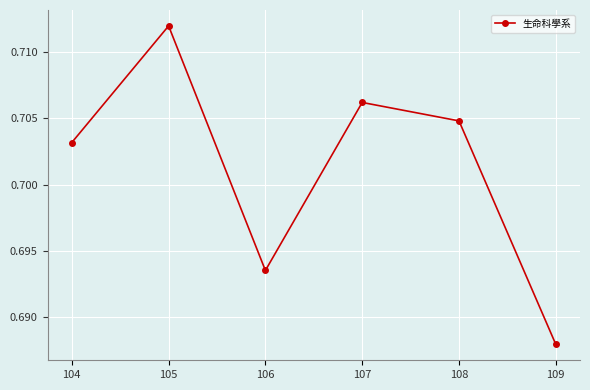

How many distinct data groups are displayed?

1